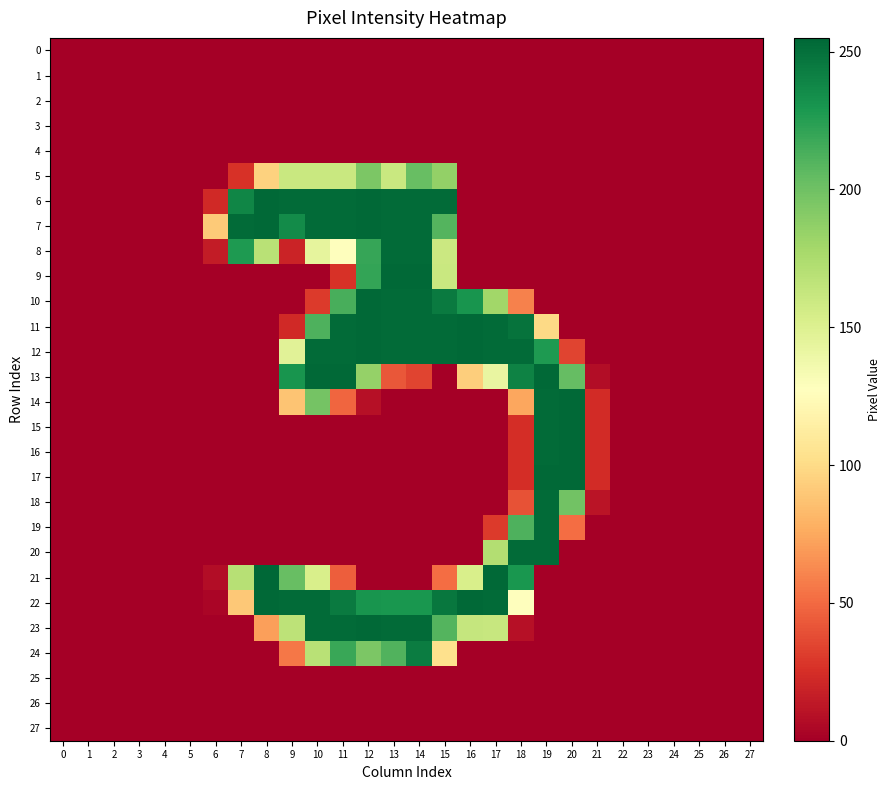

How many data points does each series have?

28